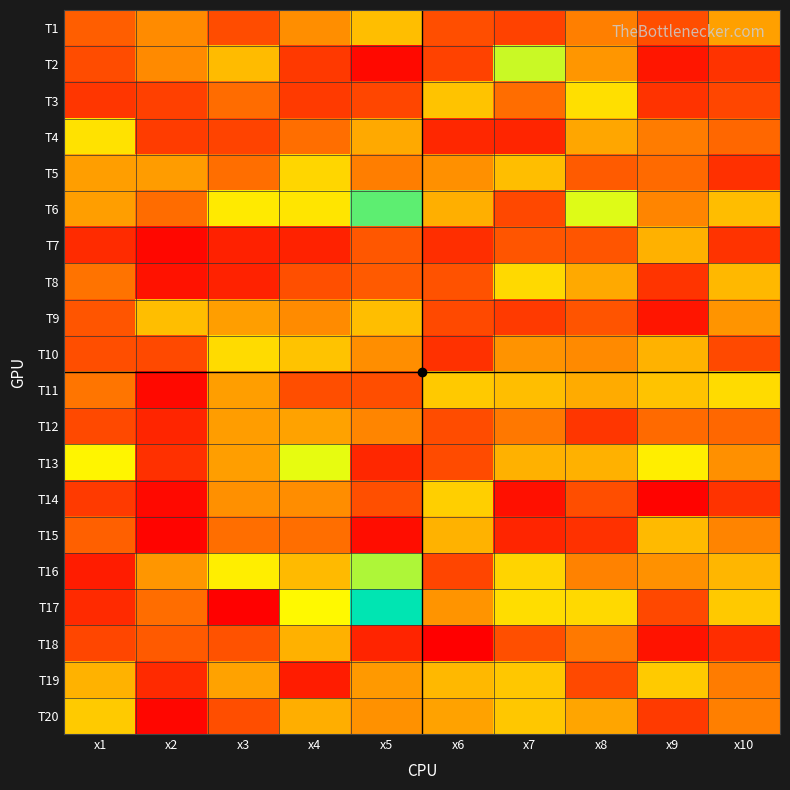

At which category is the sum across all series the highest?

x4